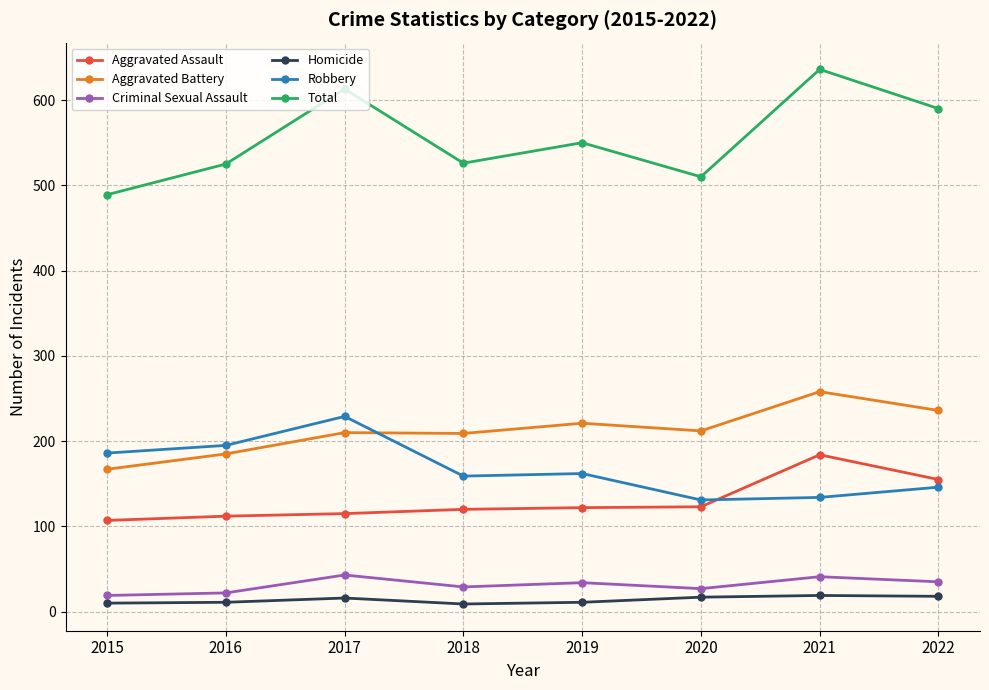

How many interior local valleys does the Total series have?

2